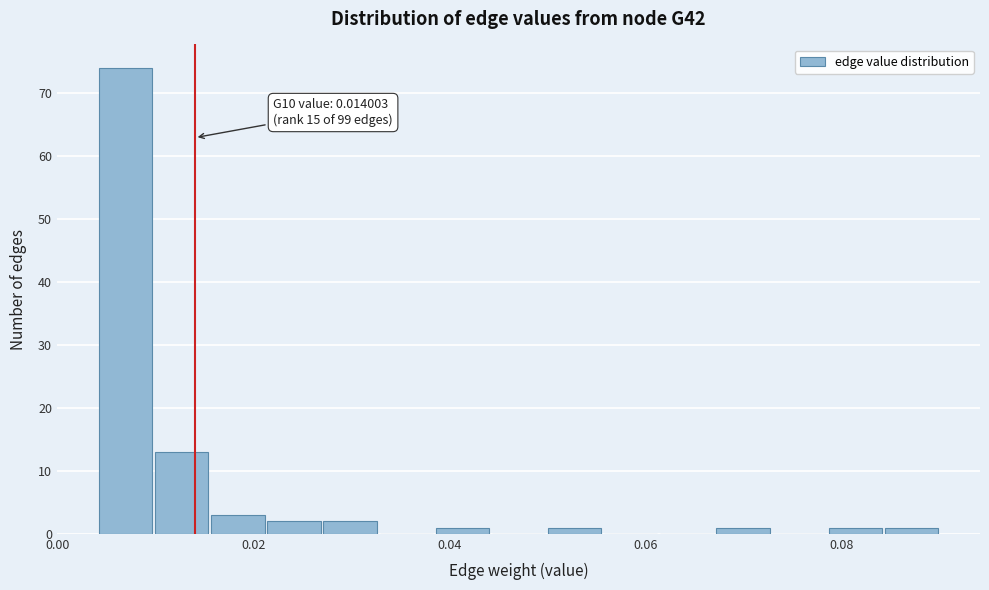

Around what value on the x-axis is the tallest bar? Give the approximate position of its centre, as read against the axis.

0.006